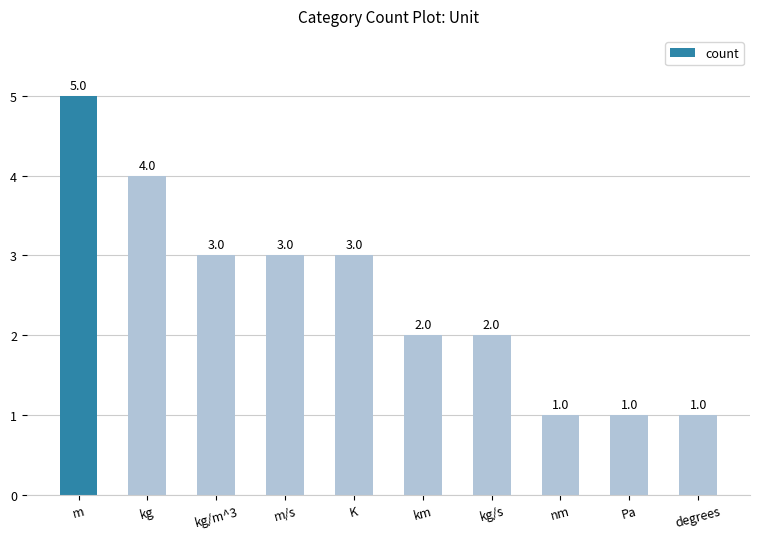

What is the approximate value at K?

3